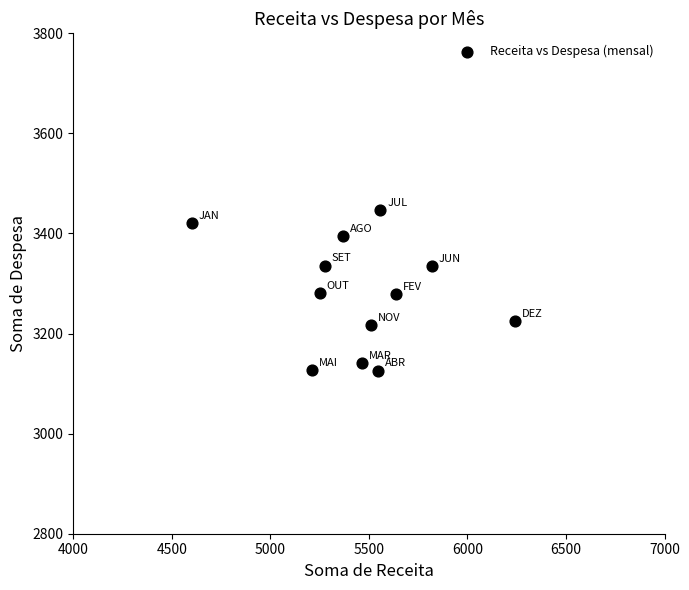

What is the average Y value?

3277